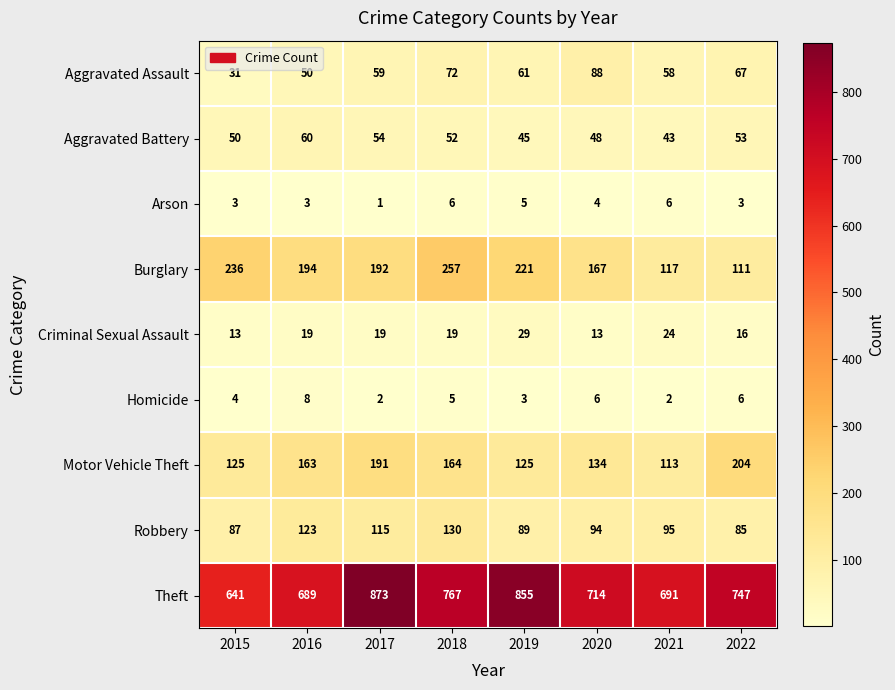

Between 2016 and 2019, which series saw the biggest shift?

Theft